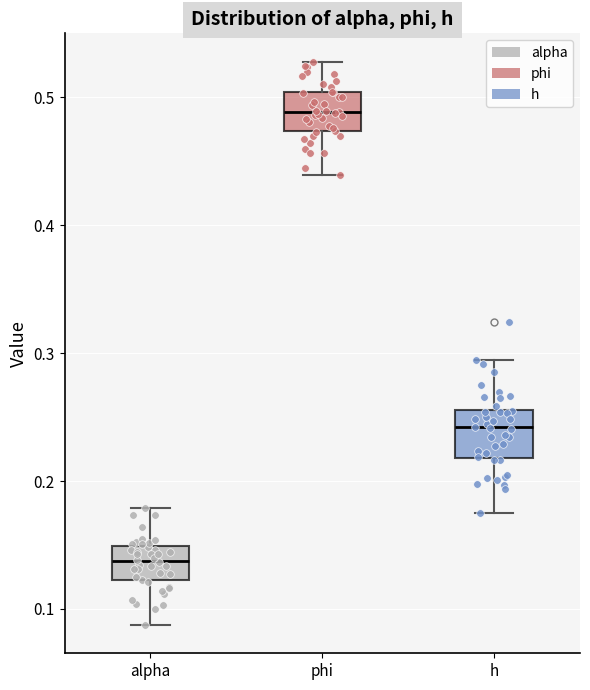

Reading left to right, transcribe this box plot: for each box, give where its median line is, the range the box spans, and where its two whiskers end, as read against the y-axis. The values are not printed on the chart, so give them approximately, as read against the axis.

alpha: median 0.14, box 0.12 to 0.15, whiskers 0.09 to 0.18
phi: median 0.49, box 0.47 to 0.50, whiskers 0.44 to 0.53
h: median 0.24, box 0.22 to 0.26, whiskers 0.18 to 0.29